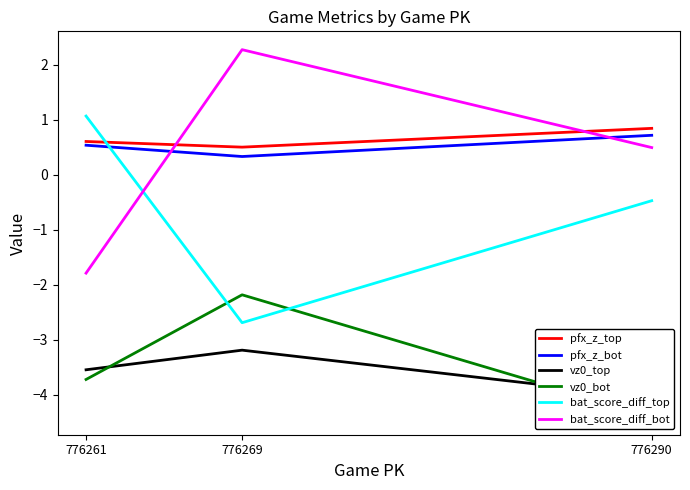

Read the vz0_bot value at 776290.

-4.4